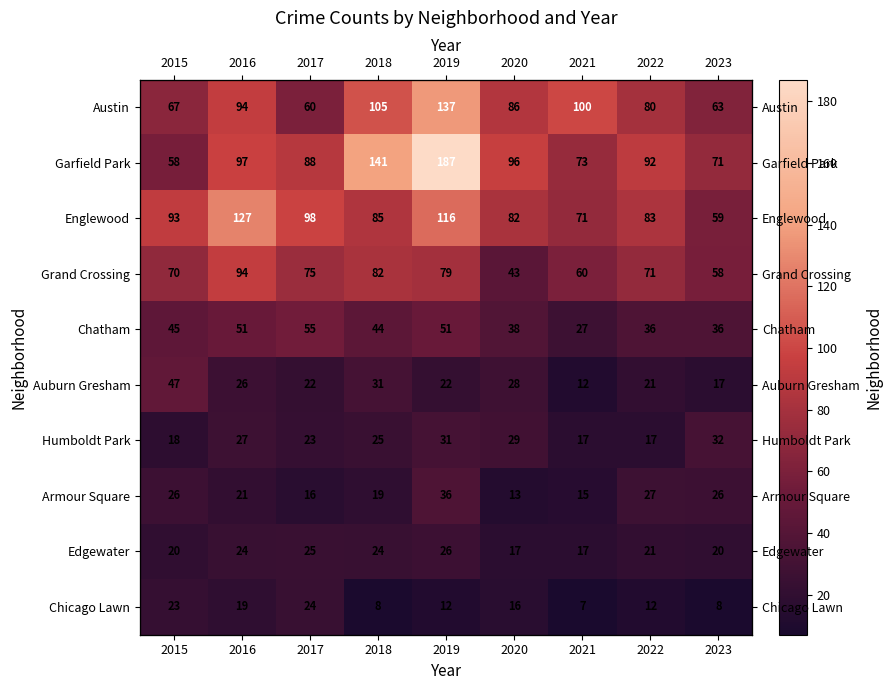

Between 2015 and 2016, which is larger?

2016